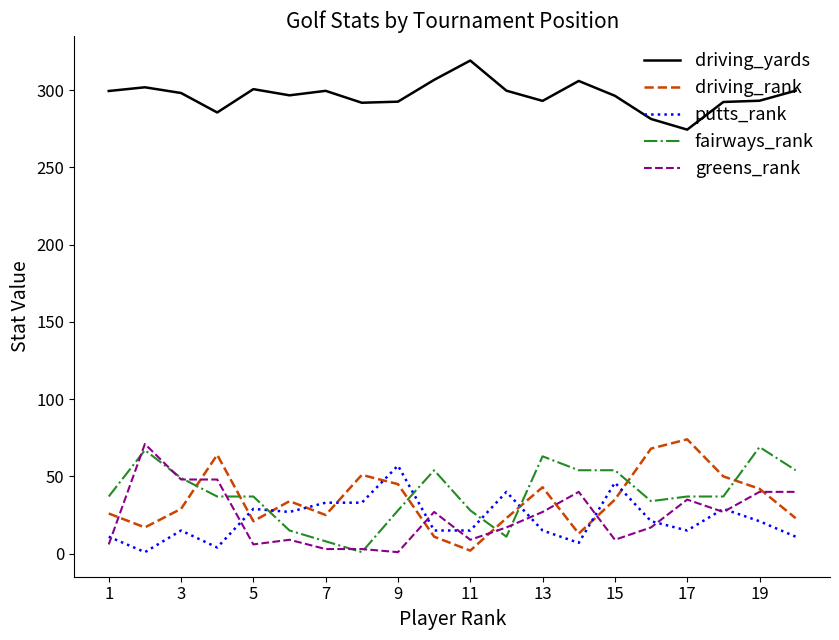

In driving_yards, how many points are lower than both neighbors (excluding endpoints)?

5